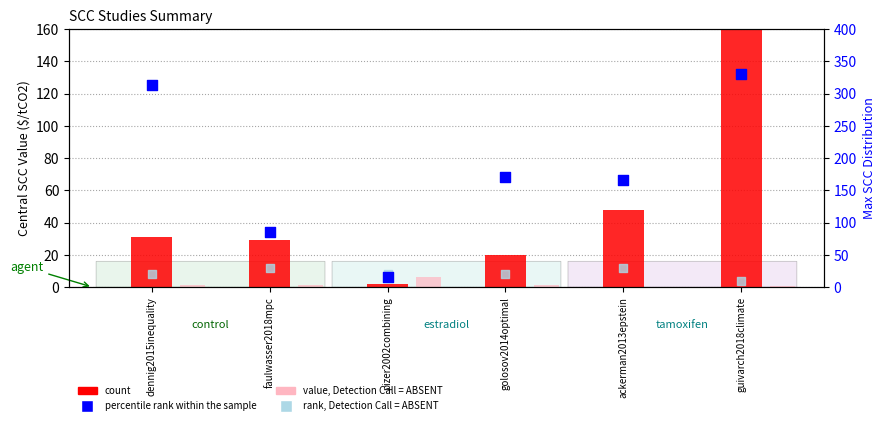

Which series contains the highest Y value?

percentile rank within the sample